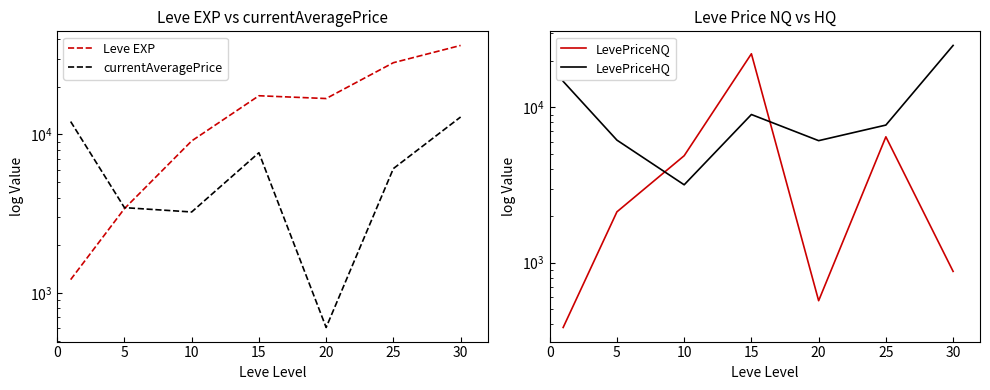

Which series changed the most between 15 and 25?

LevePriceNQ